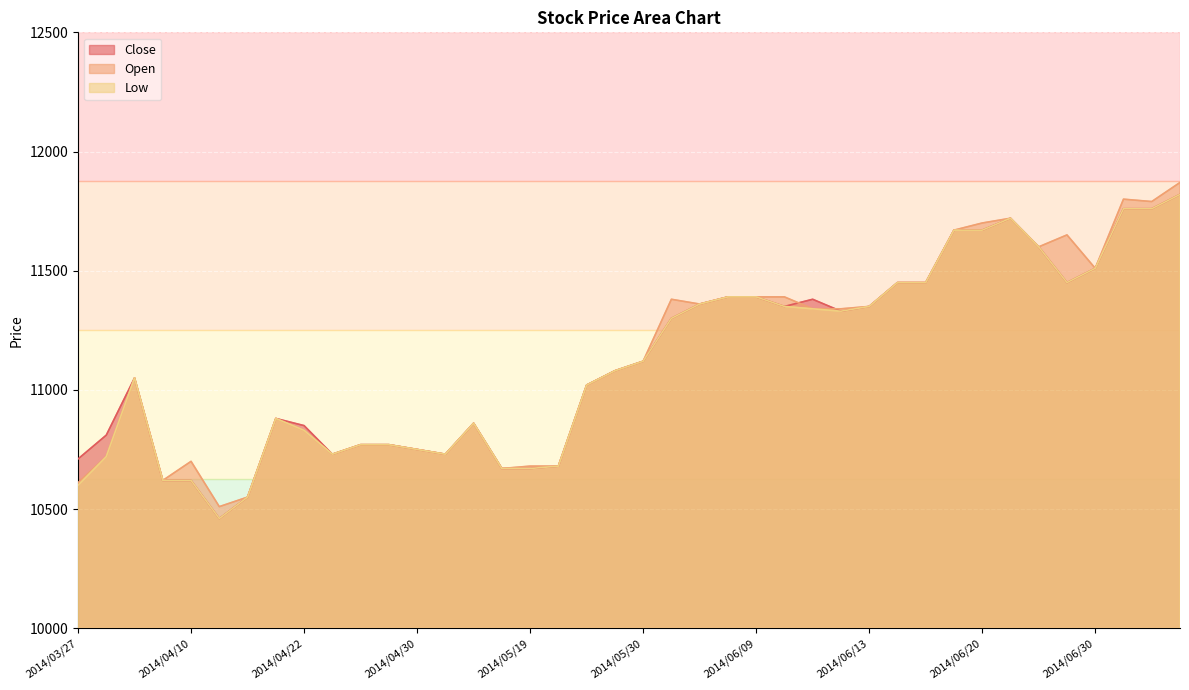

How many interior local valleys does the Close series have?

6